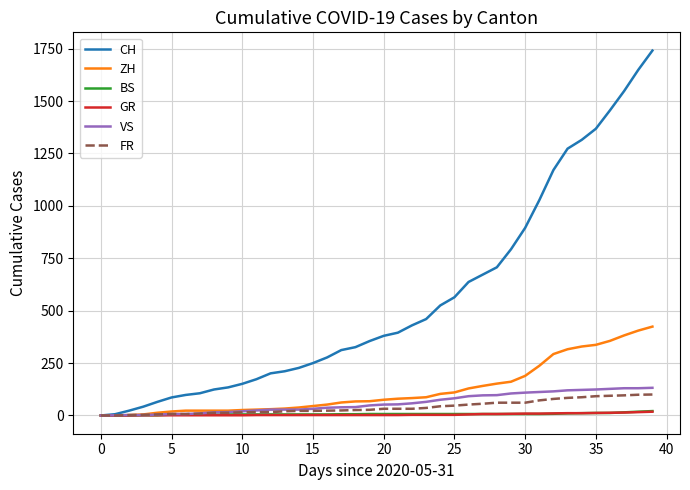

Which series has the widest spread of values?

CH